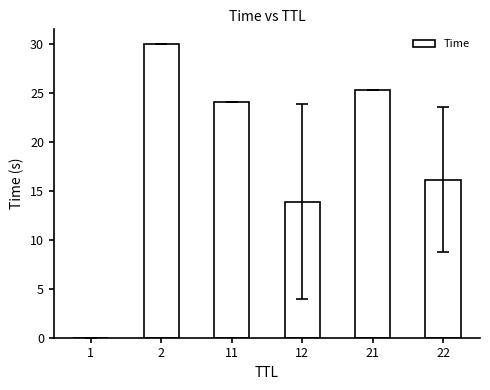

How many values exceed 24?

3